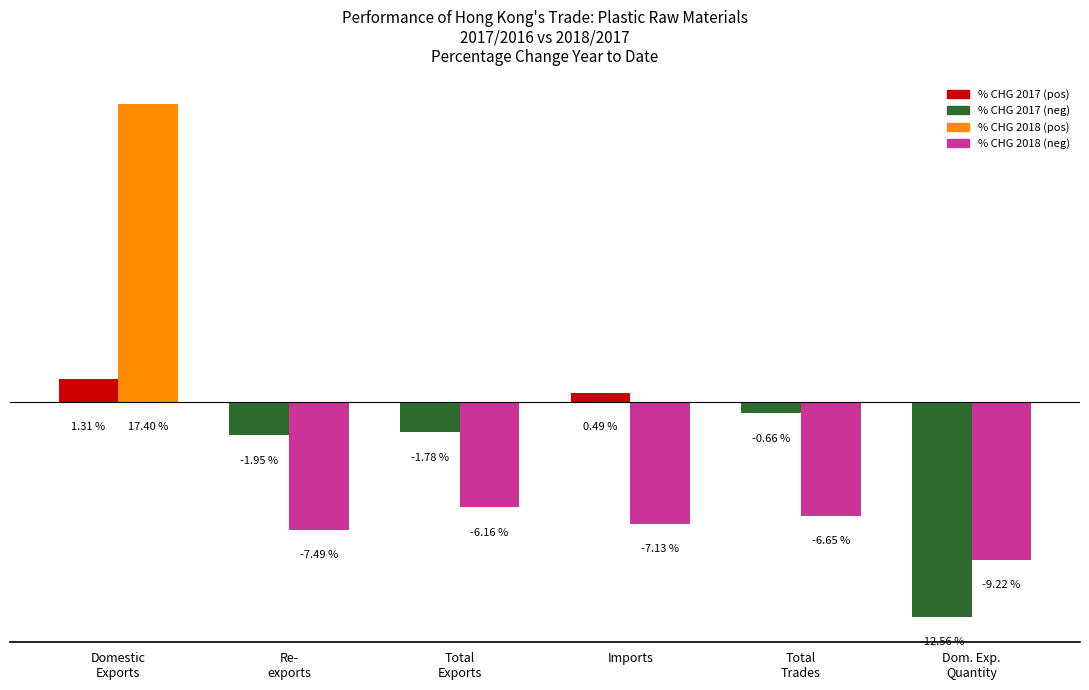

Does the chart contain any negative values?

Yes